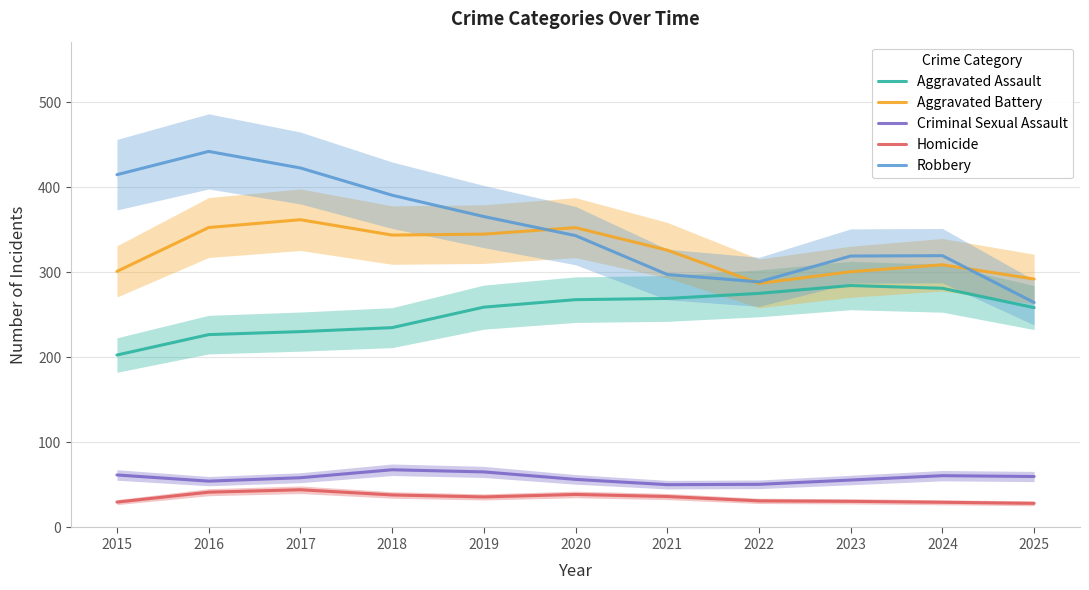

What is the value of the Aggravated Battery point at the 2nd from the left?

352.6